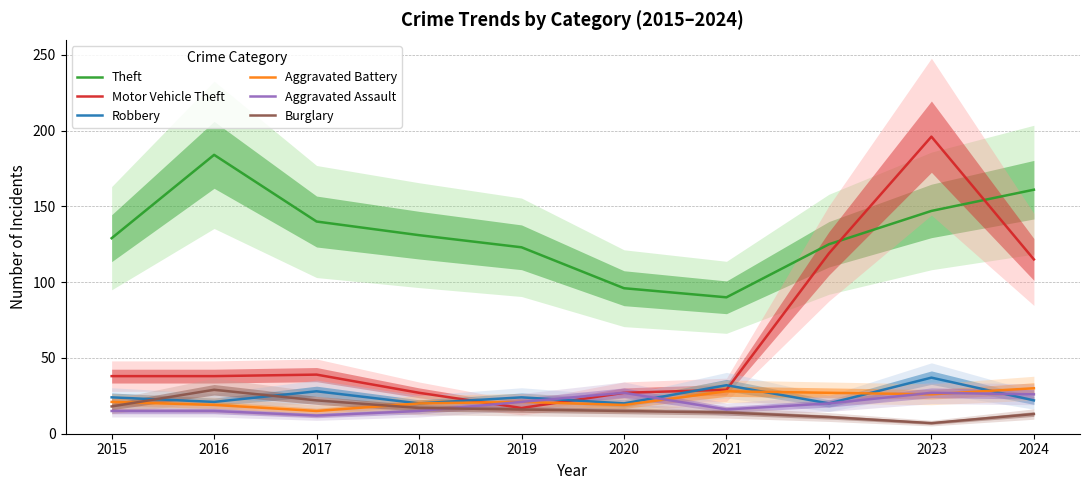

How many times do Aggravated Assault and Robbery cross each other?

3